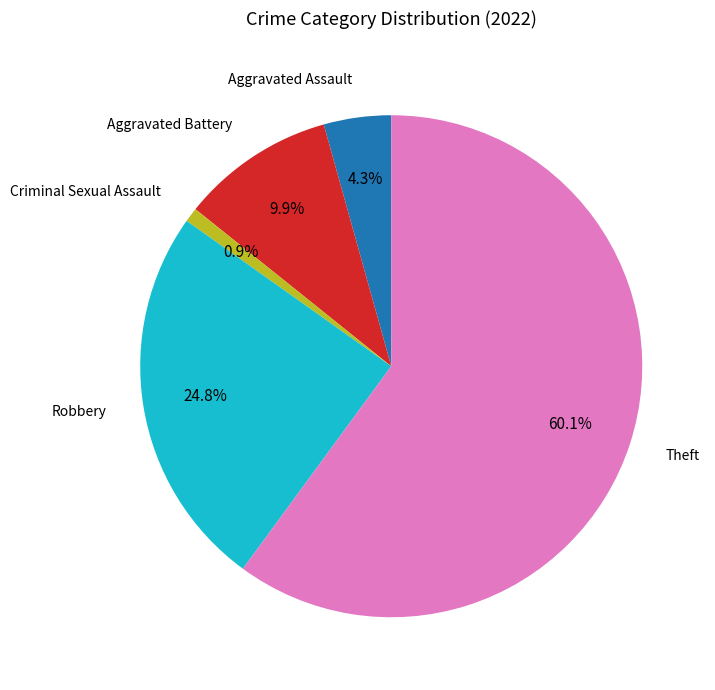

To the nearest percent, what portion does Aggravated Battery represent?

10%